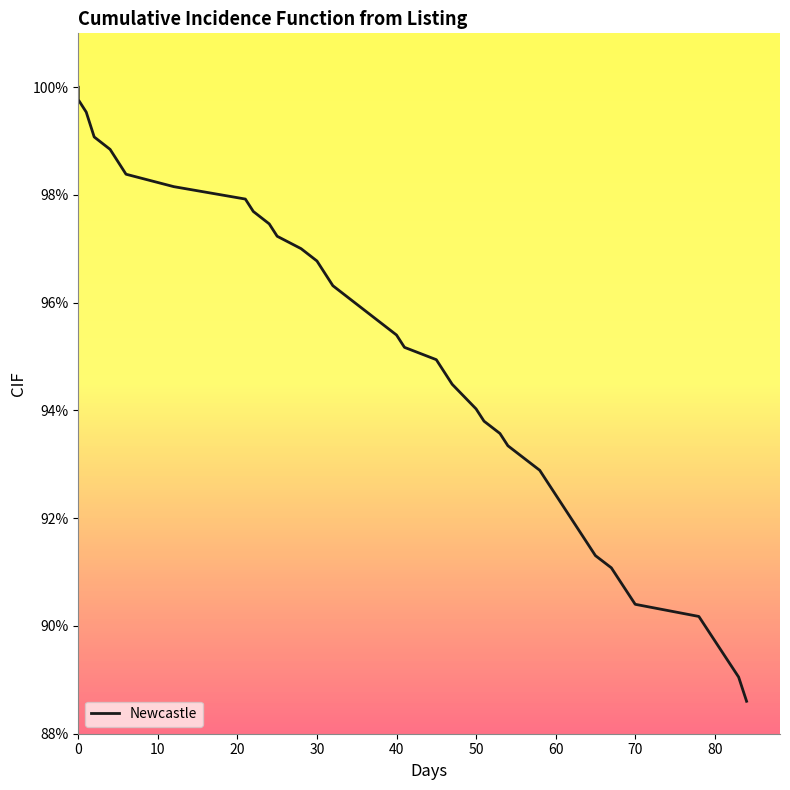

What is the value of the 4th point from the left?

1.0